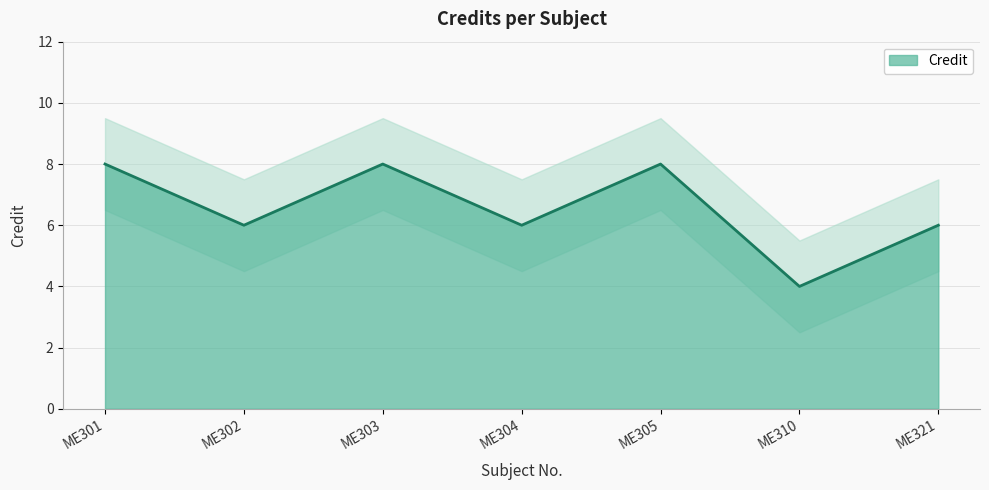

List the labels in order of value, smallest first.

ME310, ME302, ME304, ME321, ME301, ME303, ME305